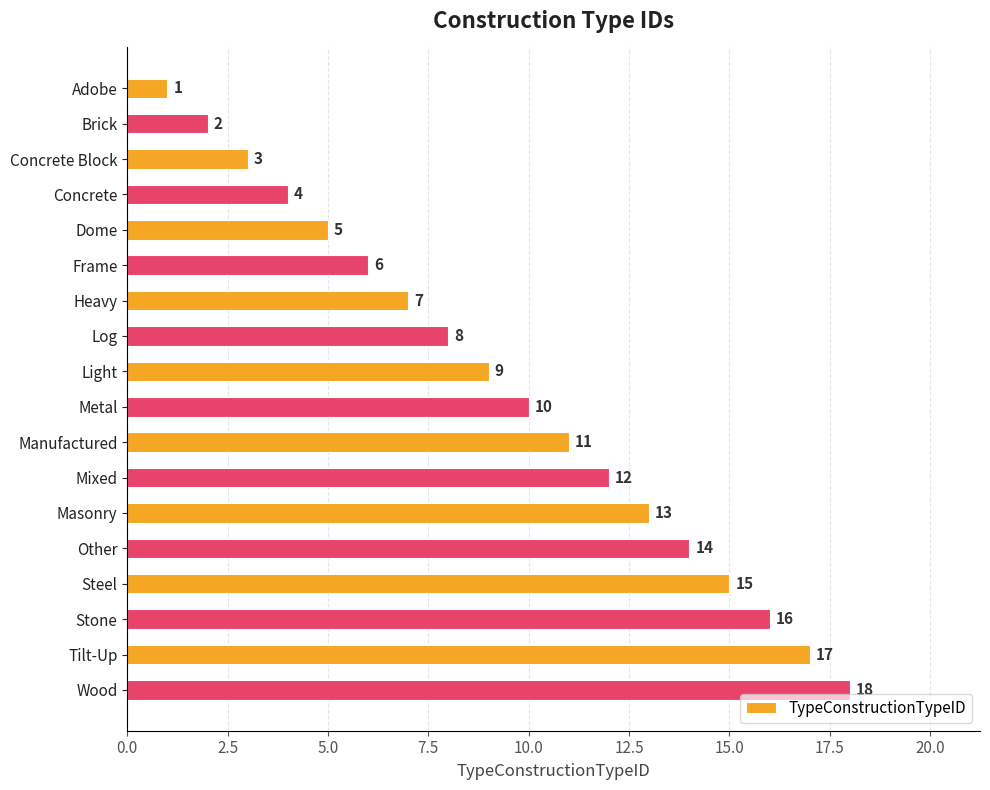

What is the value of the 4th bar from the top?

4